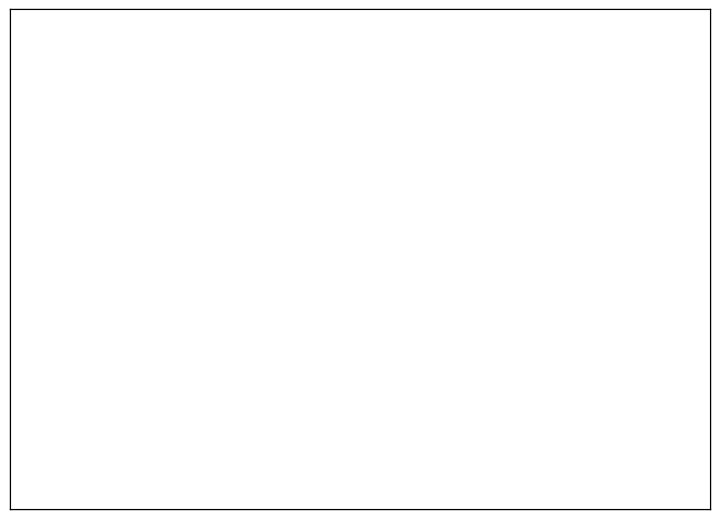

Combined, do soar, 0.74 and javagroups, 0.21 account for over 50%?

No